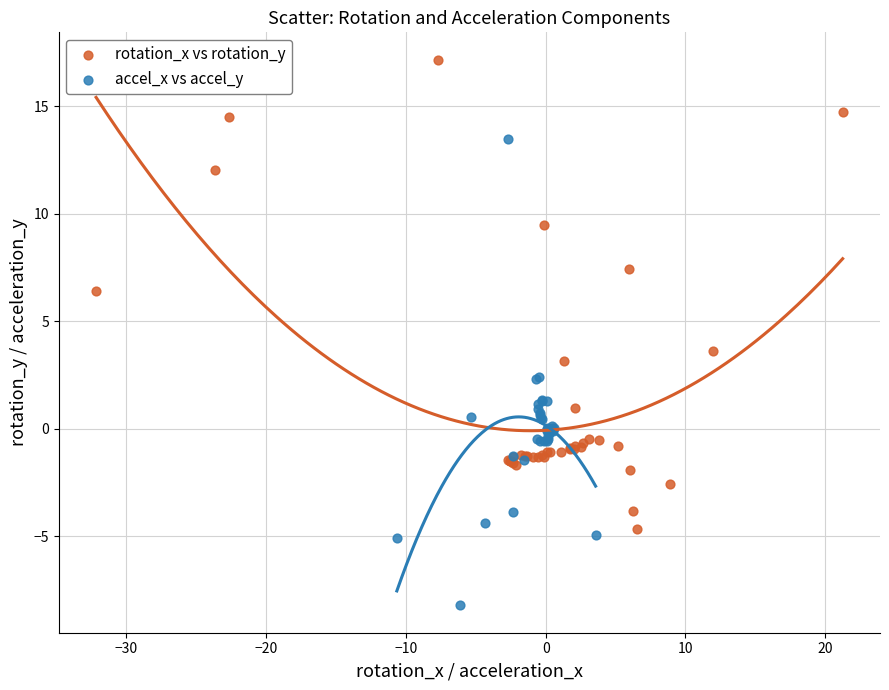

Which series contains the lowest Y value?

accel_x vs accel_y